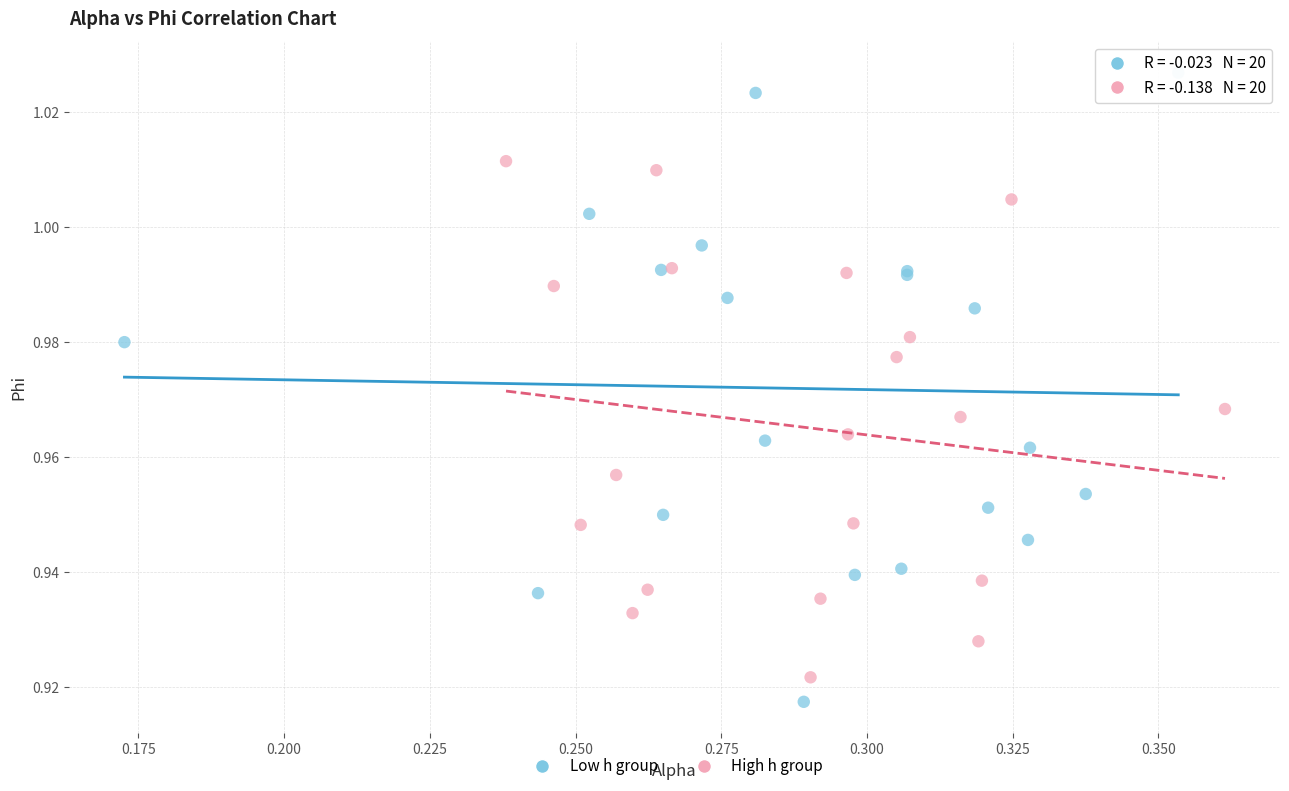

Which series contains the highest Y value?

Low h group